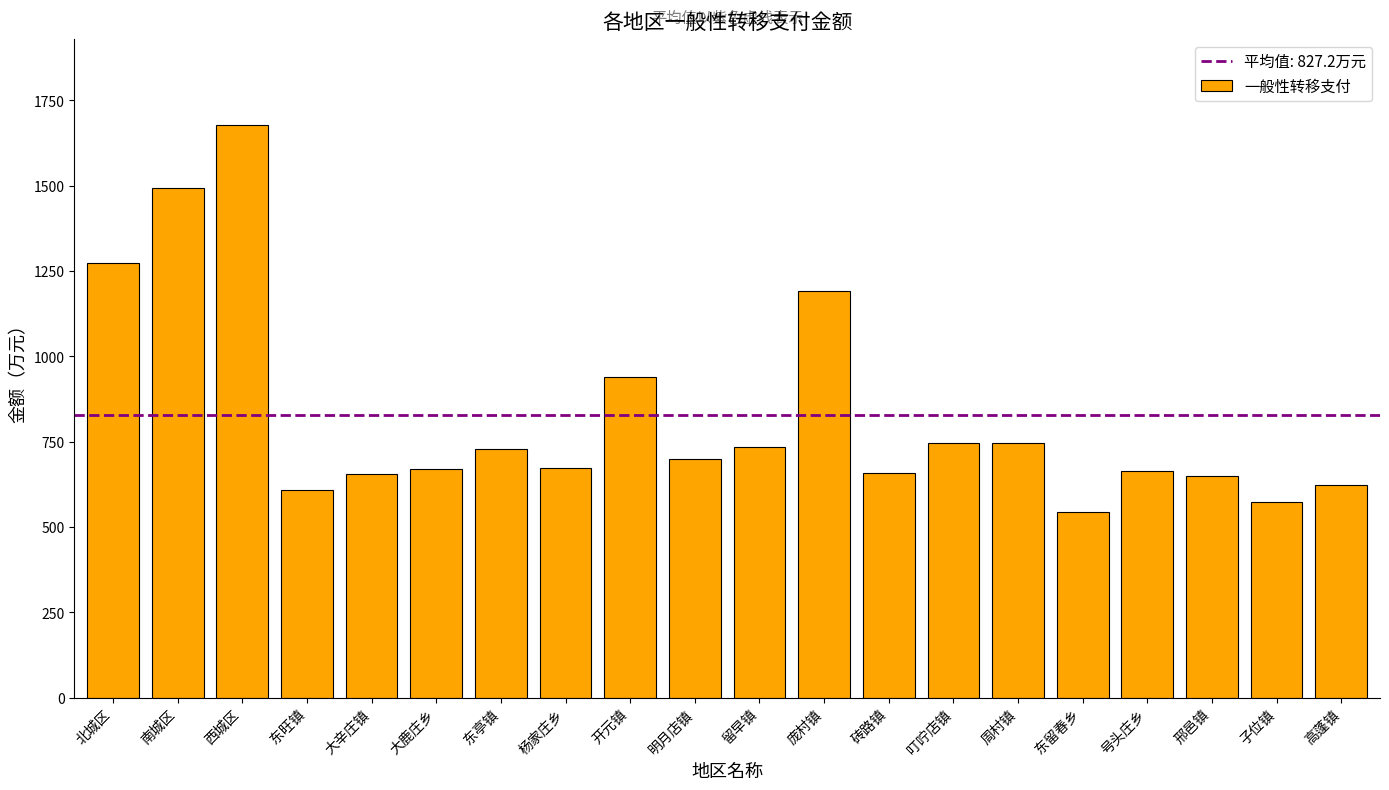

Which category has the lowest value across all series?

东留春乡